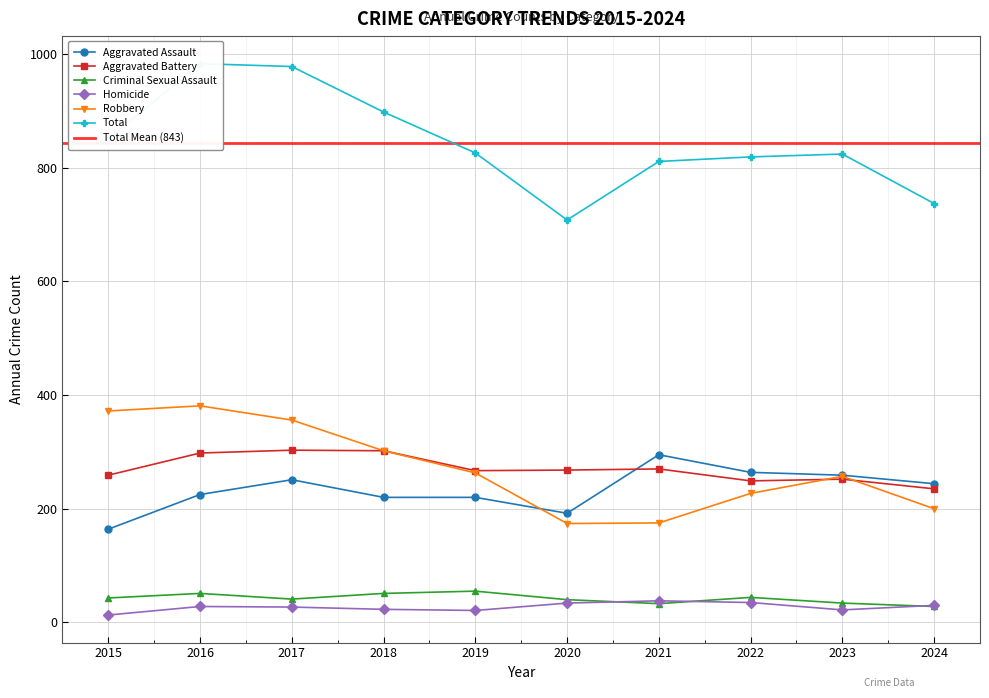

Reading left to right, transcribe all the data shown in this chart.

Aggravated Assault: 164	225	251	220	220	192	295	264	259	244
Aggravated Battery: 259	298	303	302	267	268	270	249	252	235
Criminal Sexual Assault: 43	51	41	51	55	40	33	44	34	28
Homicide: 13	28	27	23	21	34	38	35	22	30
Robbery: 372	381	356	302	263	174	175	227	257	200
Total: 851	983	978	898	826	708	811	819	824	737